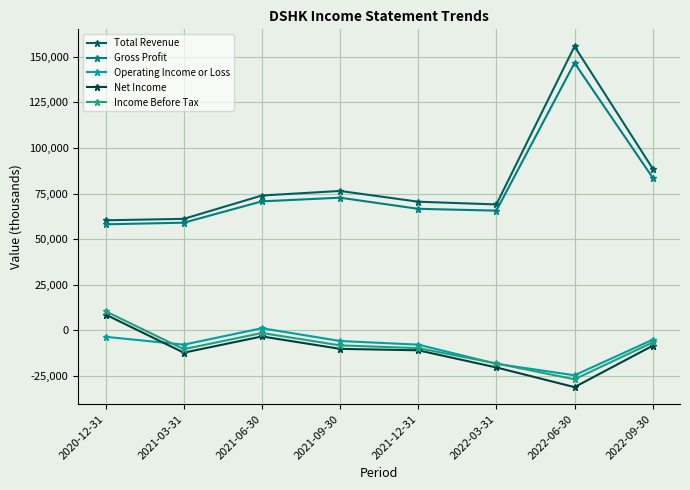

What is the difference between the maximum and minimum values in the Net Income series?

39800